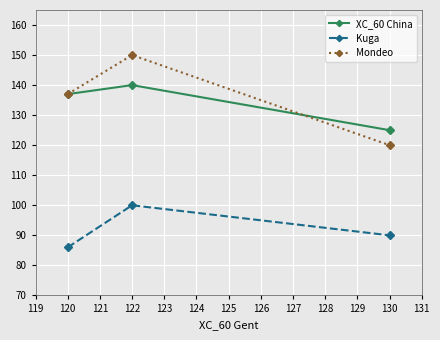

What is the approximate value of Mondeo at 120, to the nearest 5?

135